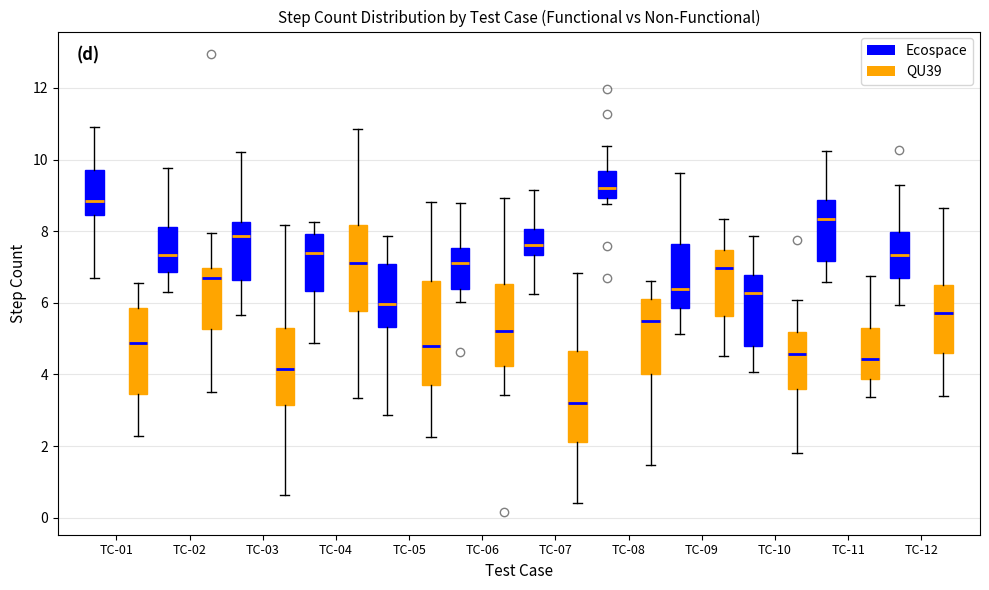

Which box has the highest median line?

TC-08 (Ecospace)